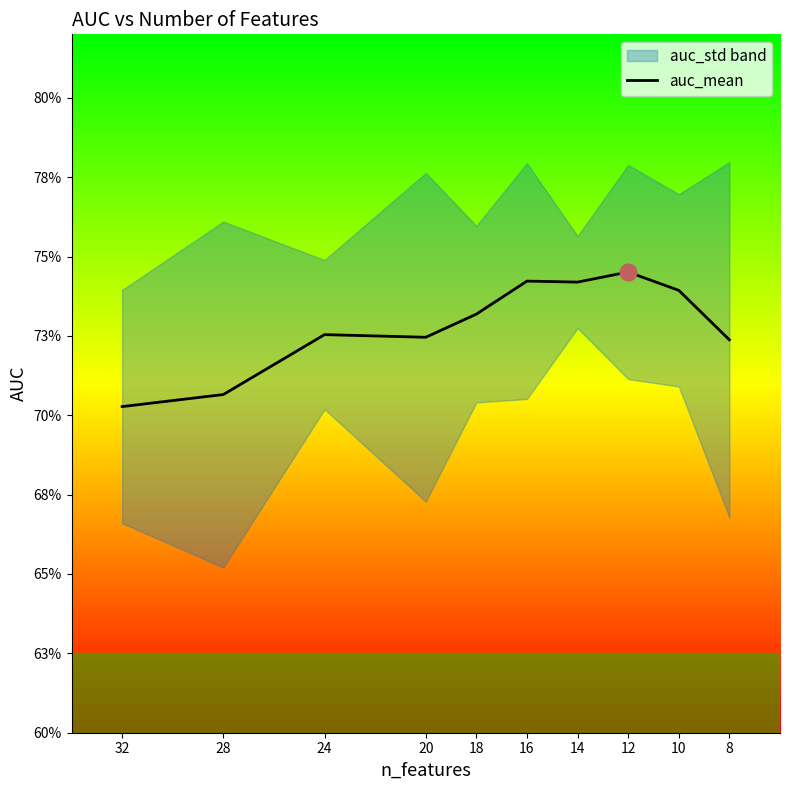

What is the value of the 3rd point from the left?

0.7